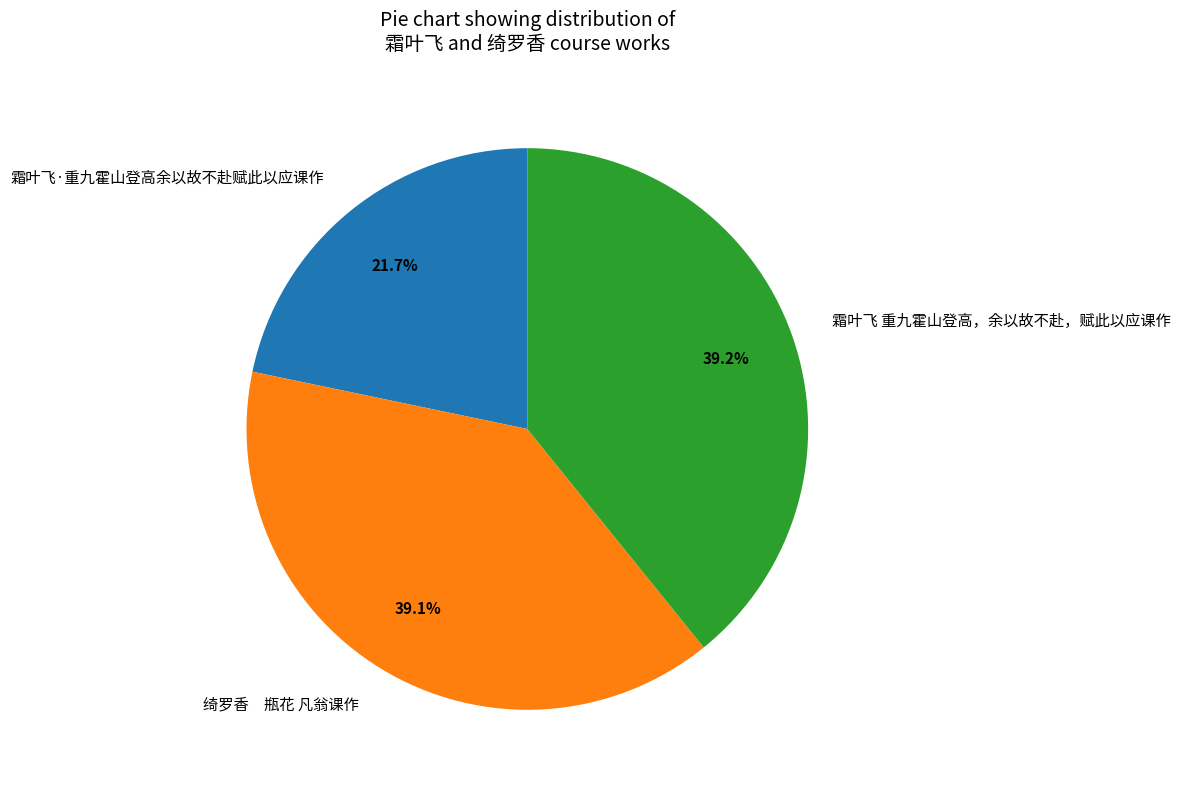

Which has a higher value, 霜叶飞 重九霍山登高，余以故不赴，赋此以应课作 or 霜叶飞·重九霍山登高余以故不赴赋此以应课作?

霜叶飞 重九霍山登高，余以故不赴，赋此以应课作